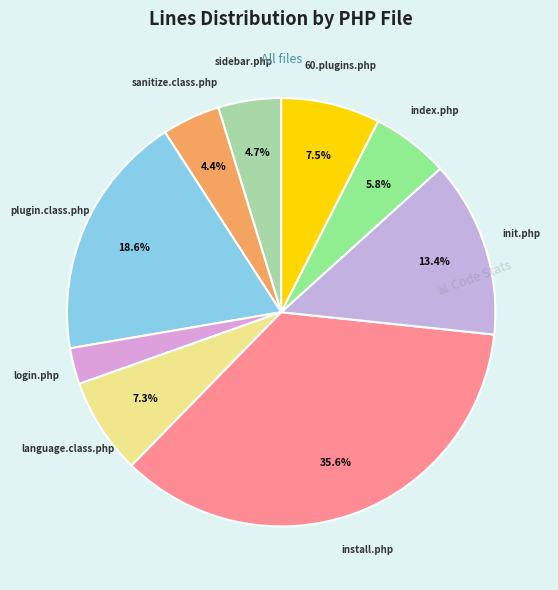

How many slices are in this pie chart?

9